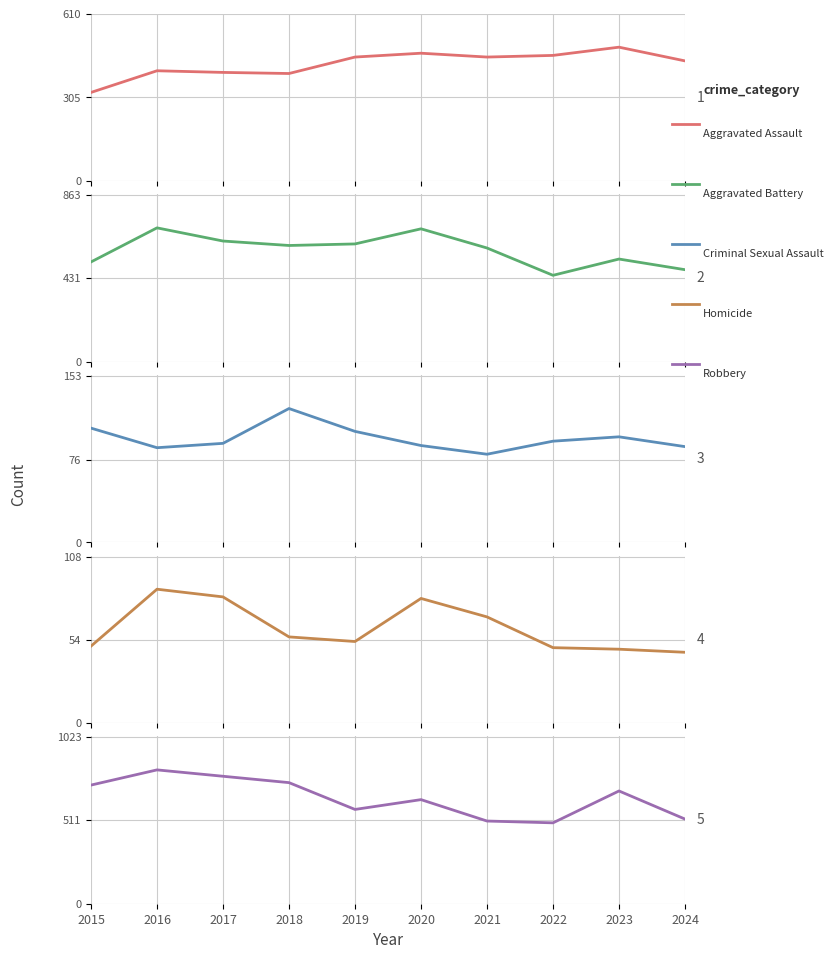

The Robbery series shows 701 at 2024. True or false?

False